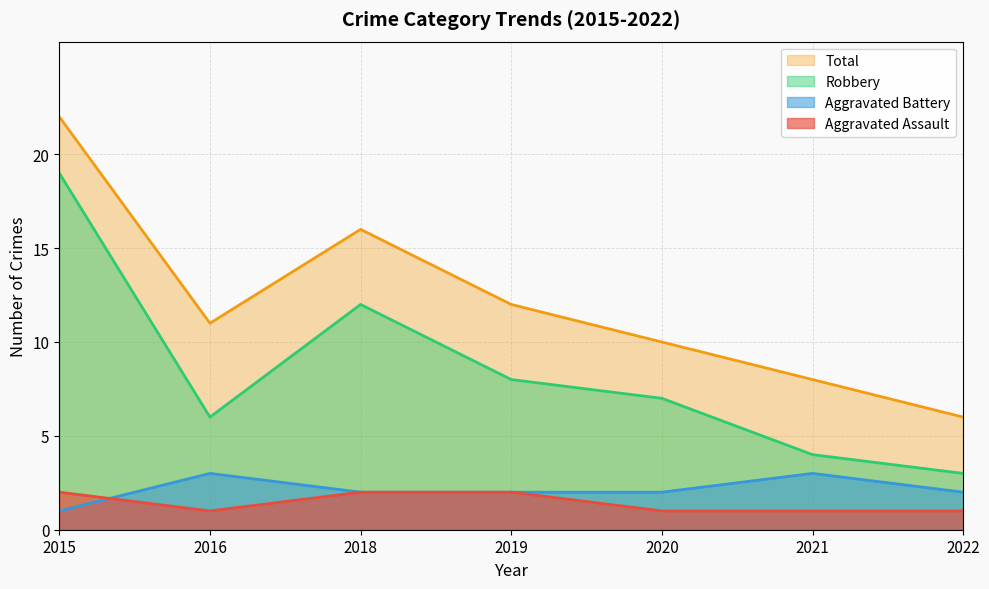

What is the smallest value displayed?

1